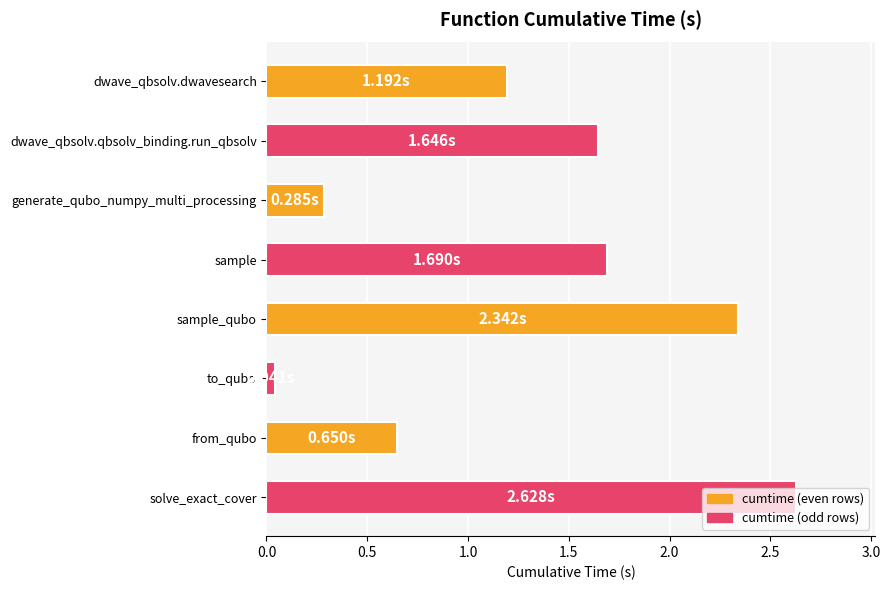

Approximately how many times larger is the value at sample_qubo compared to sample?

1.4